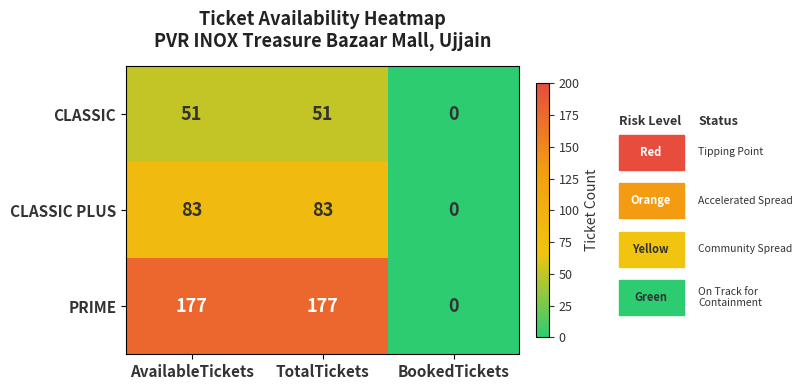

Reading left to right, extract all data points from this chart.

CLASSIC: 51	51	0
CLASSIC PLUS: 83	83	0
PRIME: 177	177	0